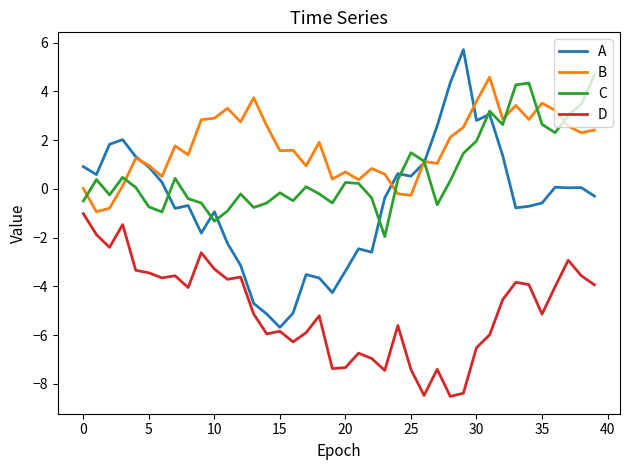

Rank the series by their average value, from highest to lowest.

B, C, A, D